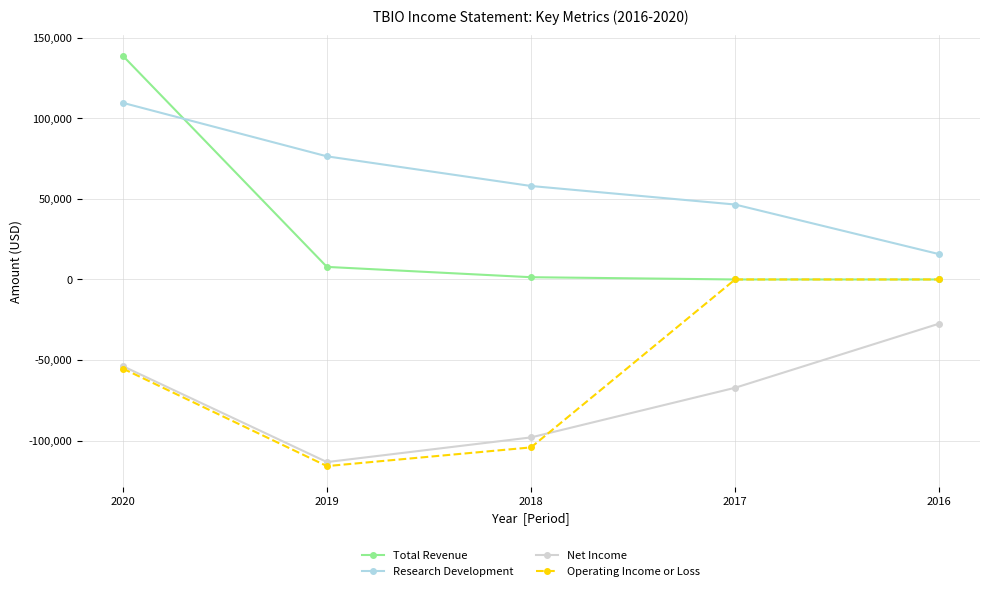

The Operating Income or Loss series shows 0 at 2017. True or false?

True